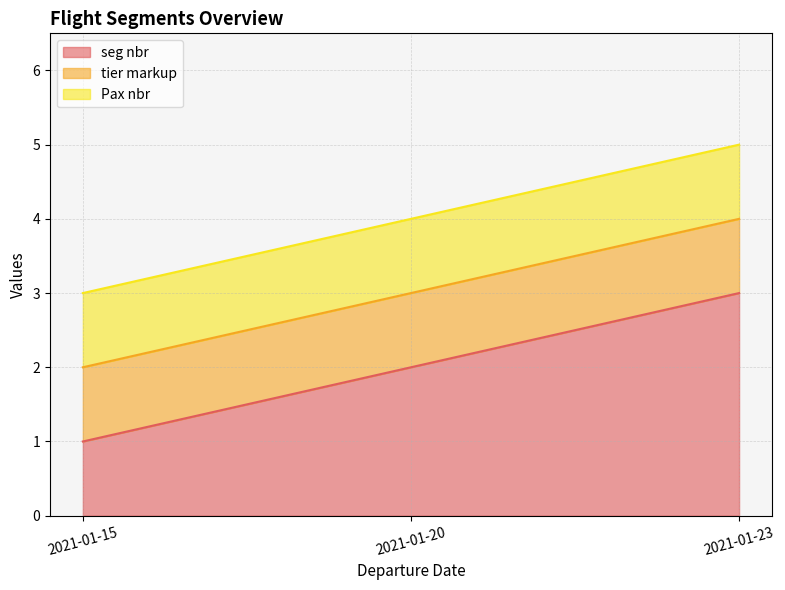

Between 2021-01-15 and 2021-01-20, which series saw the biggest shift?

seg nbr